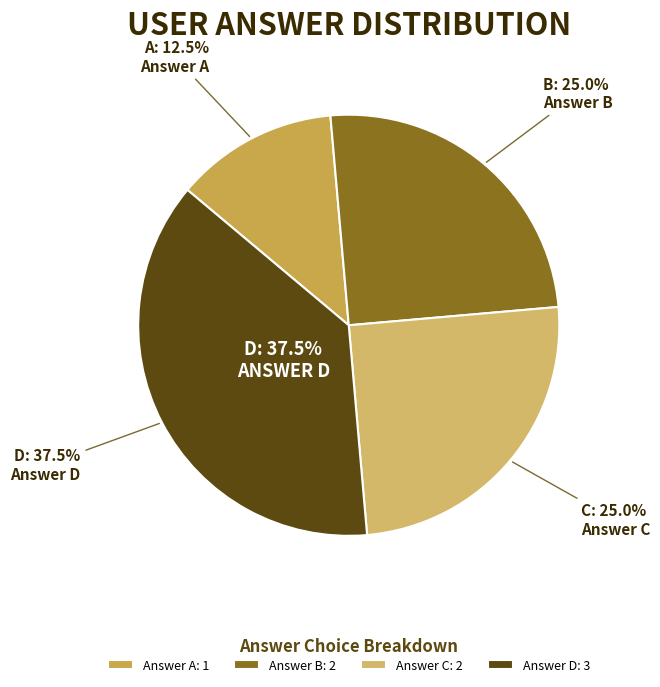

Rank the categories by value from lowest to highest.

a, b, c, d